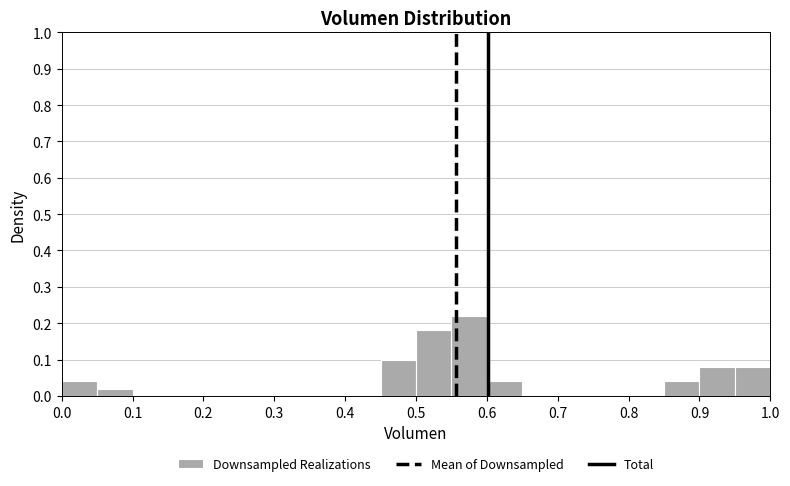

What is the height of the bar covering 0.55 to 0.60 on the x-axis? The values are not printed on the chart, so give them approximately, as read against the axis.

0.22